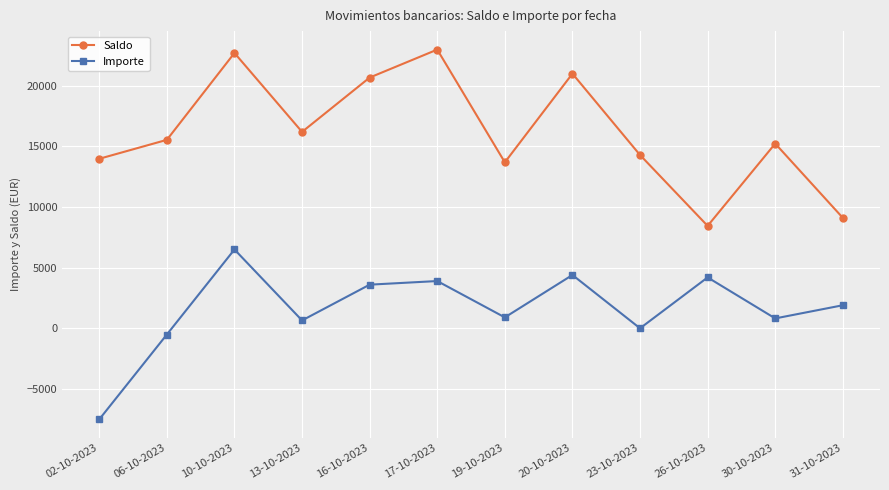

What is the sum of all Saldo values?

193737.3